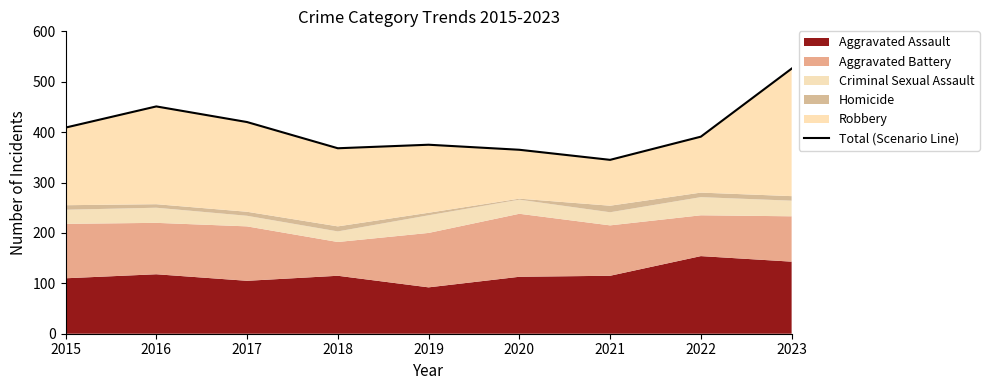

True or false: the data has more than 1 interior local peaks.

True